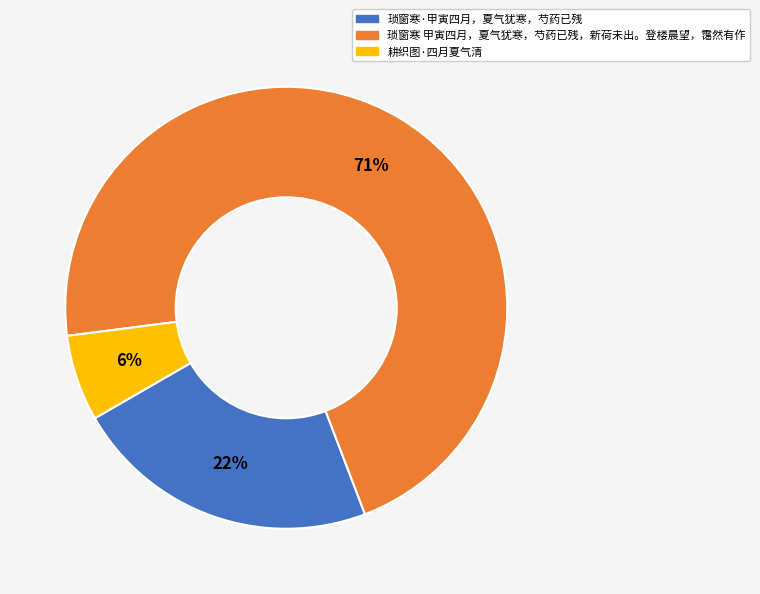

To the nearest percent, what portion does 耕织图·四月夏气清 represent?

6%